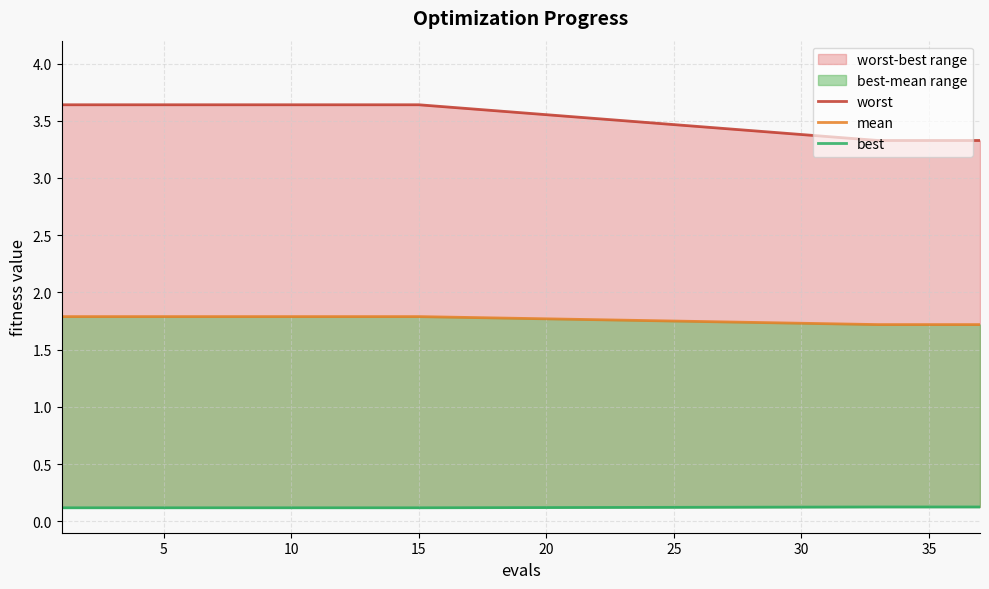

The mean series shows 1.2 at 40. True or false?

False